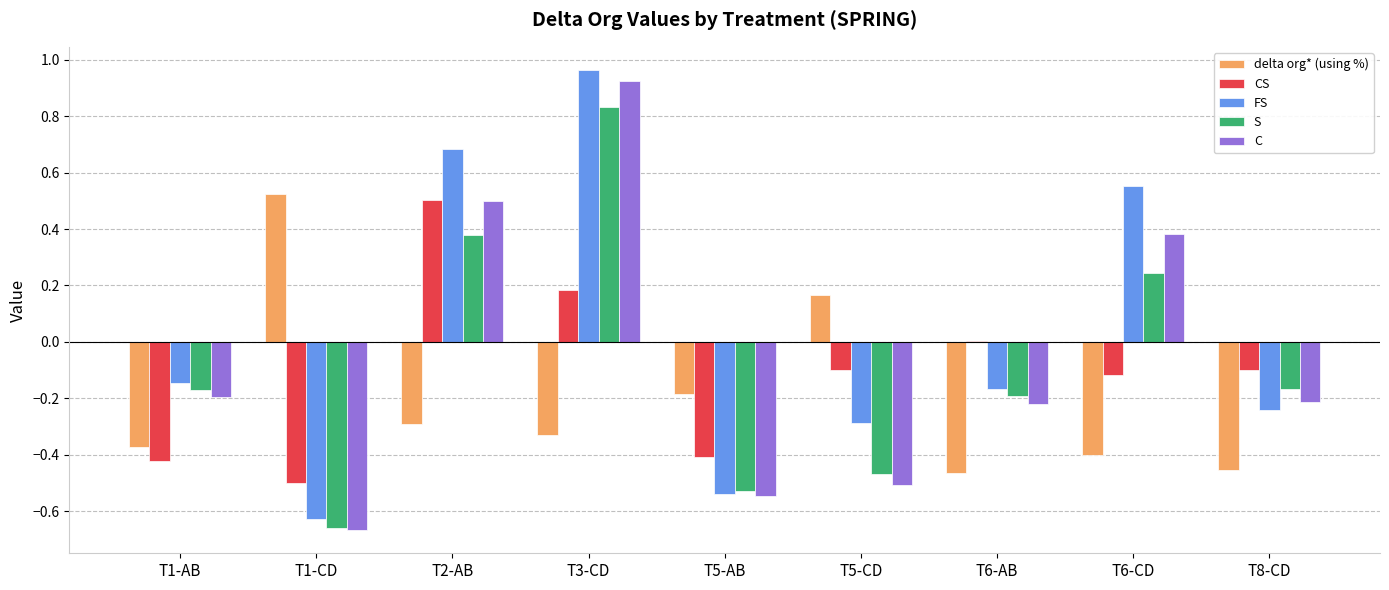

Does the chart contain stacked bars?

No